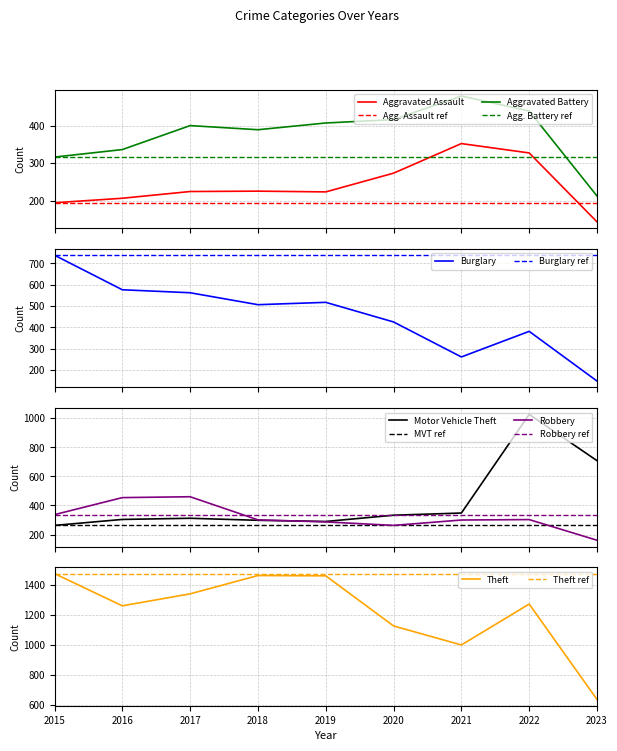

What are all the series names shown in the legend?

Aggravated Assault, Aggravated Battery, Burglary, Motor Vehicle Theft, Robbery, Theft